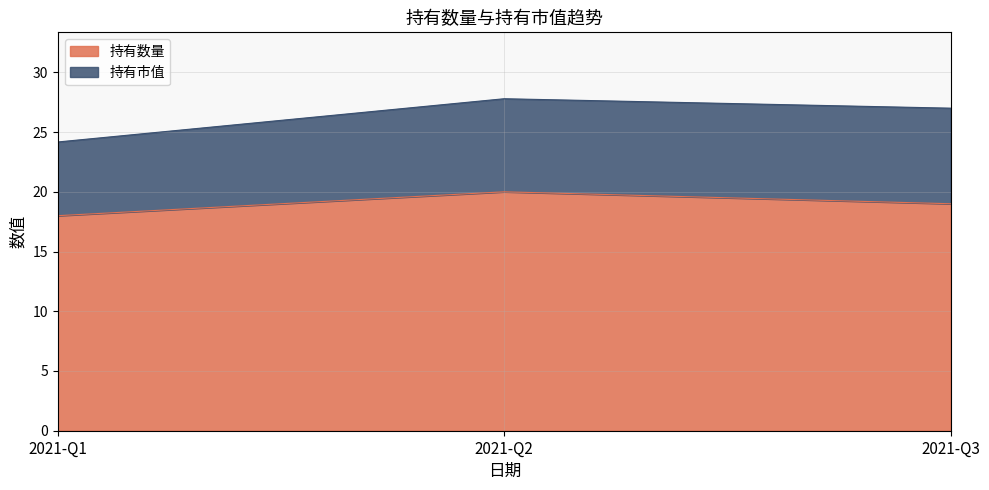

What is the average value?

19